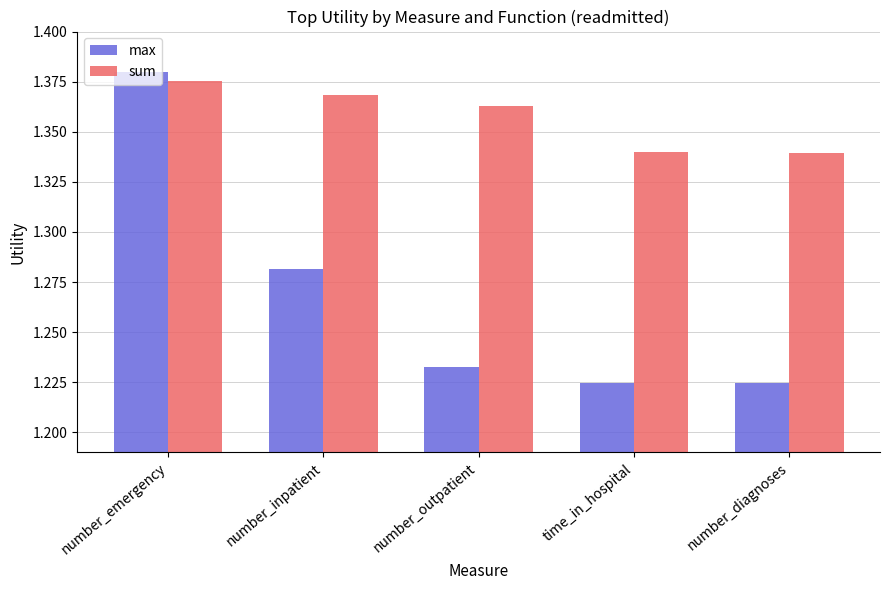

What is the spread (max minus min) of values at number_inpatient?

0.1